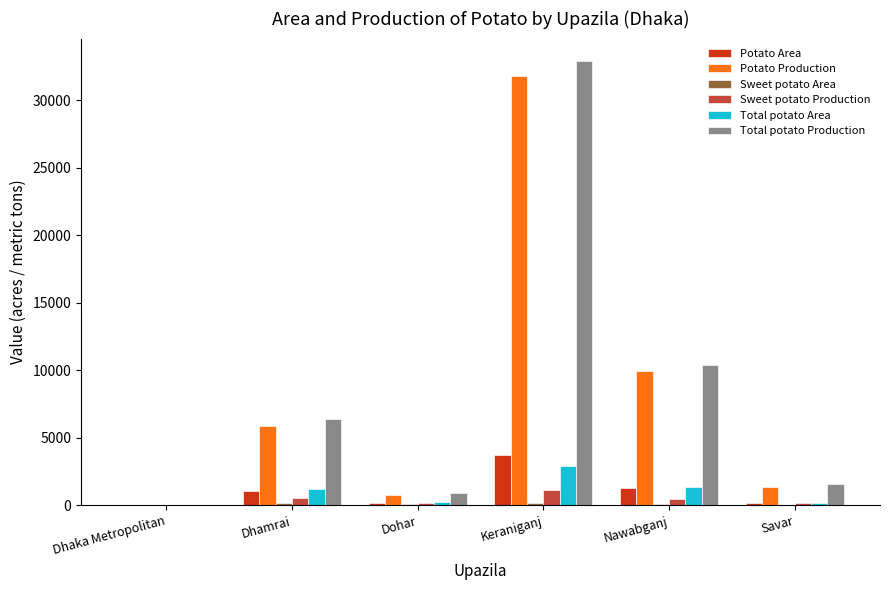

Which category has the highest value in the Potato Area series?

Keraniganj